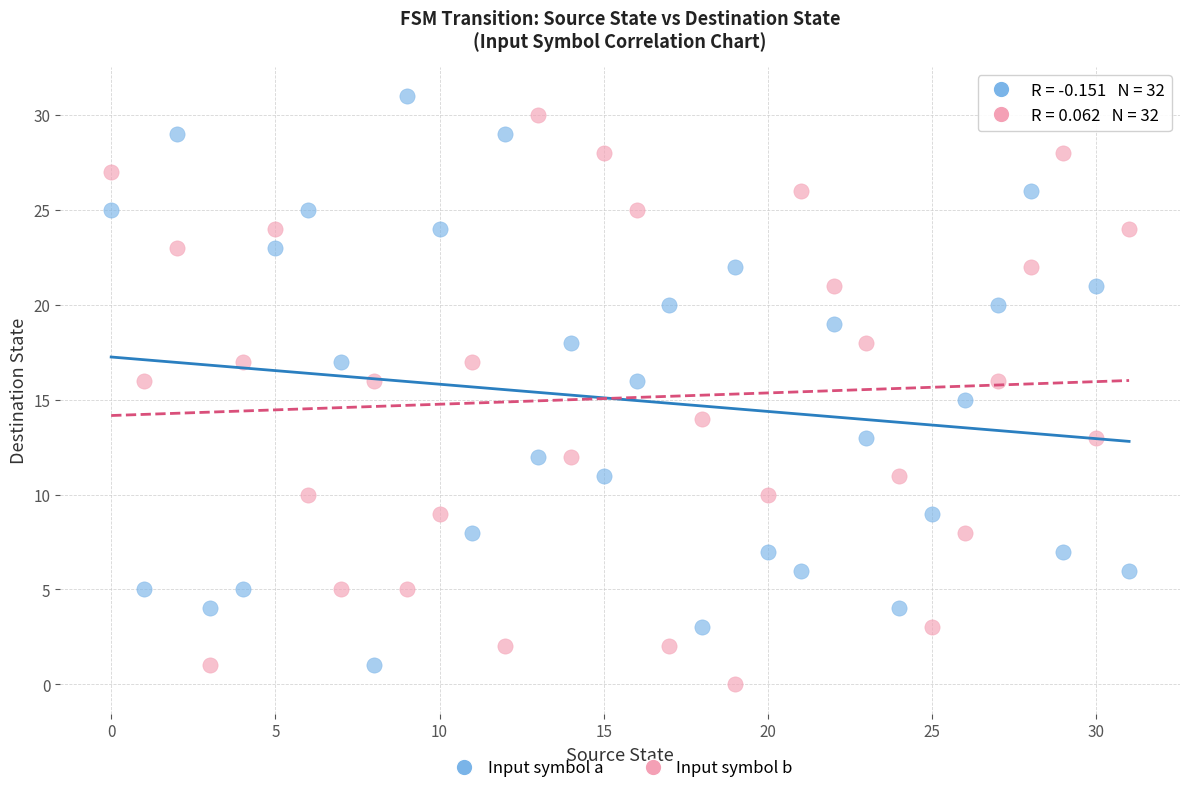

Which series reaches the minimum Y coordinate?

Input symbol b